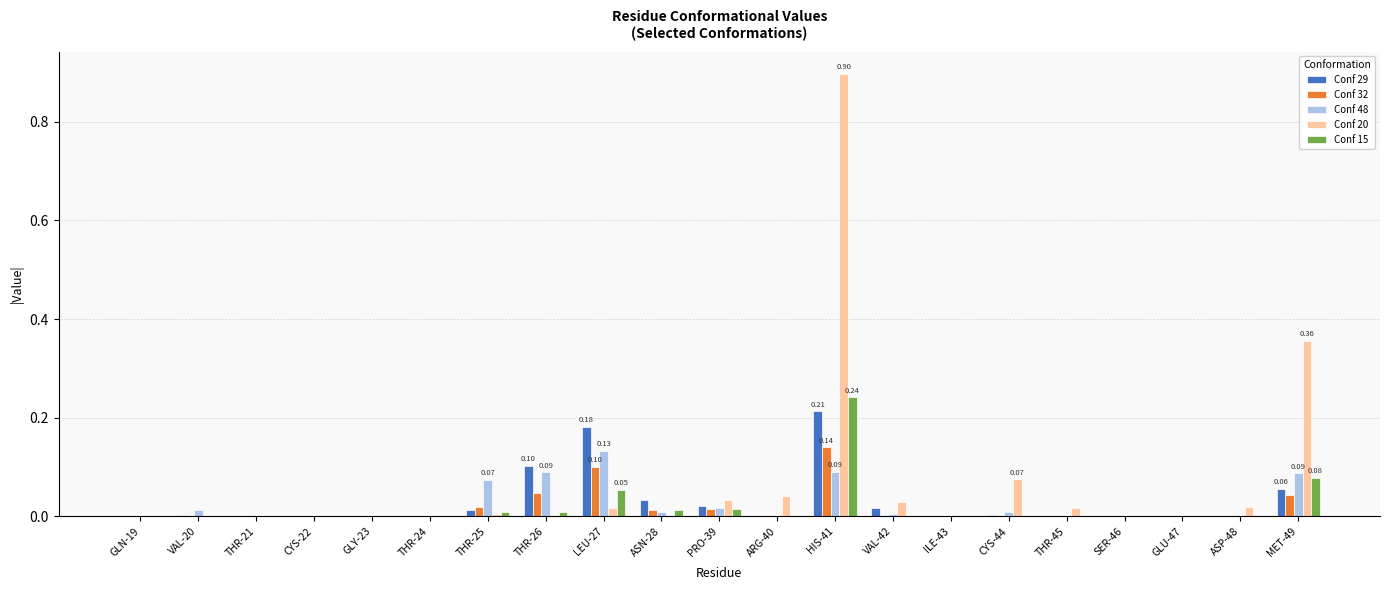

Which series changed the most between LEU-27 and VAL-42?

Conf 29